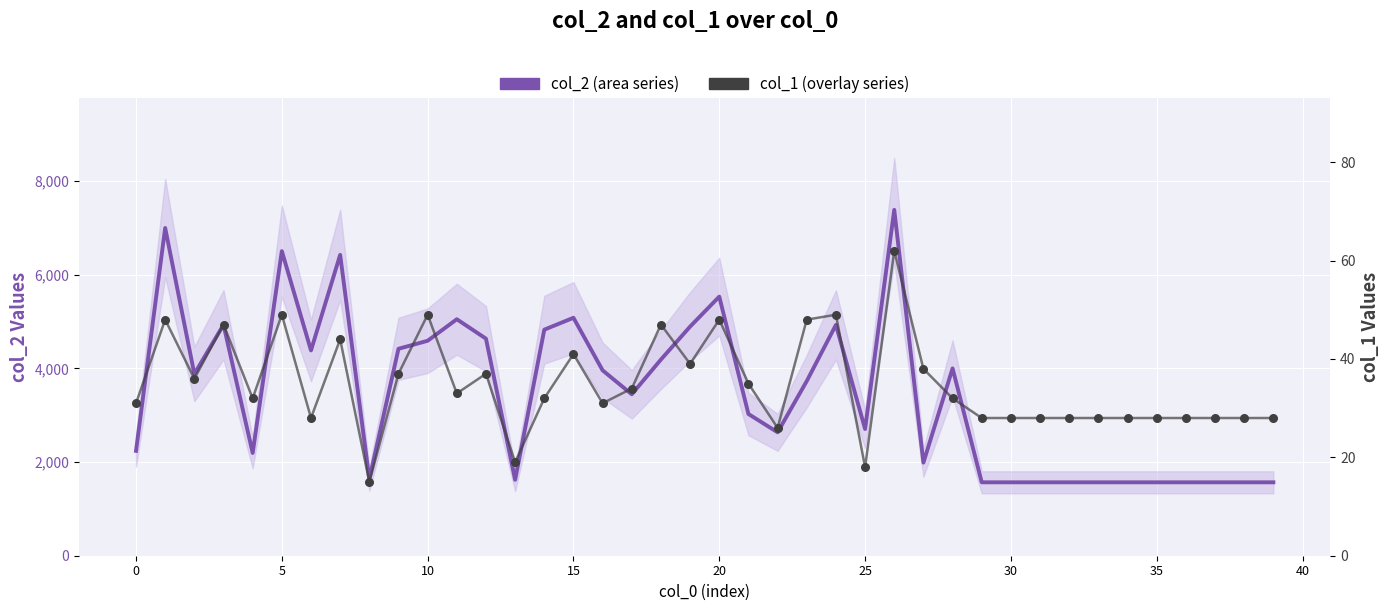

At which category is the sum across all series the highest?

26